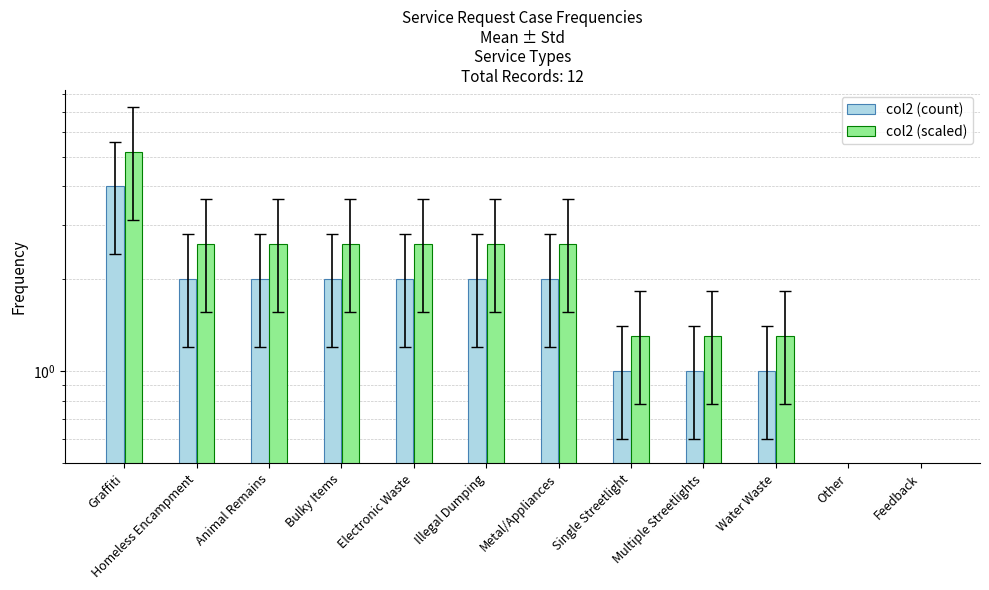

Reading left to right, transcribe all the data shown in this chart.

col2 (count): 4.0	2.0	2.0	2.0	2.0	2.0	2.0	1.0	1.0	1.0	0.0	0.0
col2 (scaled): 5.2	2.6	2.6	2.6	2.6	2.6	2.6	1.3	1.3	1.3	0.0	0.0